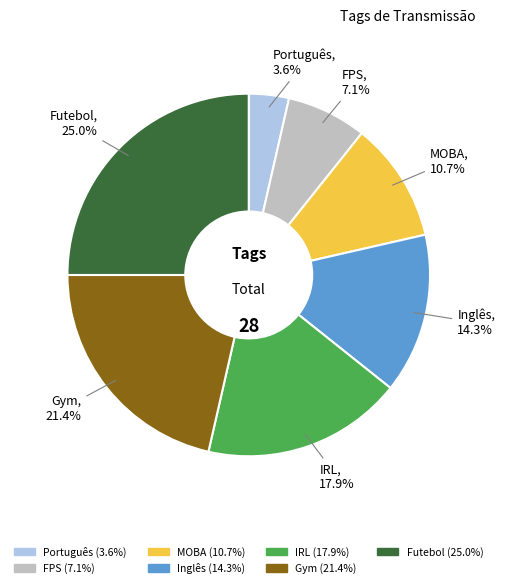

What percentage is the MOBA slice, to the nearest percent?

11%